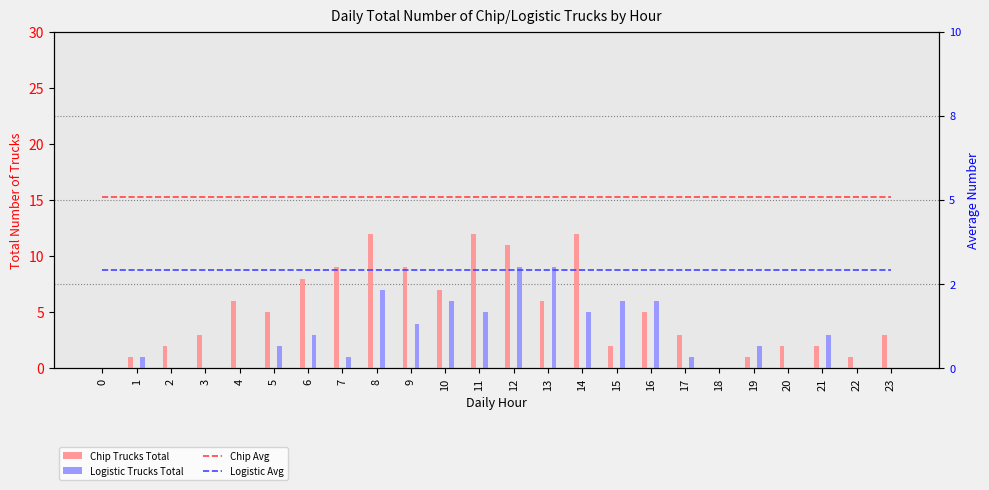

Reading left to right, transcribe all the data shown in this chart.

Chip Trucks Total: 0=0.0	1=1.0	2=2.0	3=3.0	4=6.0	5=5.0	6=8.0	7=9.0	8=12.0	9=9.0	10=7.0	11=12.0	12=11.0	13=6.0	14=12.0	15=2.0	16=5.0	17=3.0	18=0.0	19=1.0	20=2.0	21=2.0	22=1.0	23=3.0
Logistic Trucks Total: 0=0.0	1=1.0	2=0.0	3=0.0	4=0.0	5=2.0	6=3.0	7=1.0	8=7.0	9=4.0	10=6.0	11=5.0	12=9.0	13=9.0	14=5.0	15=6.0	16=6.0	17=1.0	18=0.0	19=2.0	20=0.0	21=3.0	22=0.0	23=0.0
Chip Avg: 0=5.1	1=5.1	2=5.1	3=5.1	4=5.1	5=5.1	6=5.1	7=5.1	8=5.1	9=5.1	10=5.1	11=5.1	12=5.1	13=5.1	14=5.1	15=5.1	16=5.1	17=5.1	18=5.1	19=5.1	20=5.1	21=5.1	22=5.1	23=5.1
Logistic Avg: 0=2.9	1=2.9	2=2.9	3=2.9	4=2.9	5=2.9	6=2.9	7=2.9	8=2.9	9=2.9	10=2.9	11=2.9	12=2.9	13=2.9	14=2.9	15=2.9	16=2.9	17=2.9	18=2.9	19=2.9	20=2.9	21=2.9	22=2.9	23=2.9